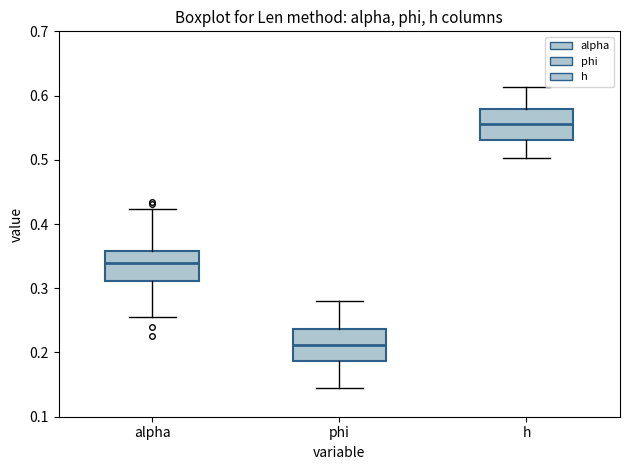

Which box's median line is the lowest?

phi